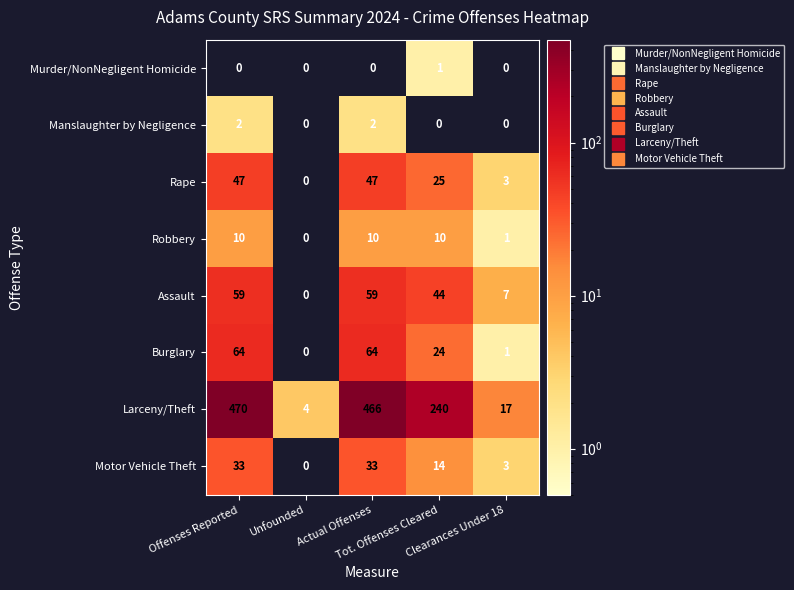

What is the total value across all series at Unfounded?

4